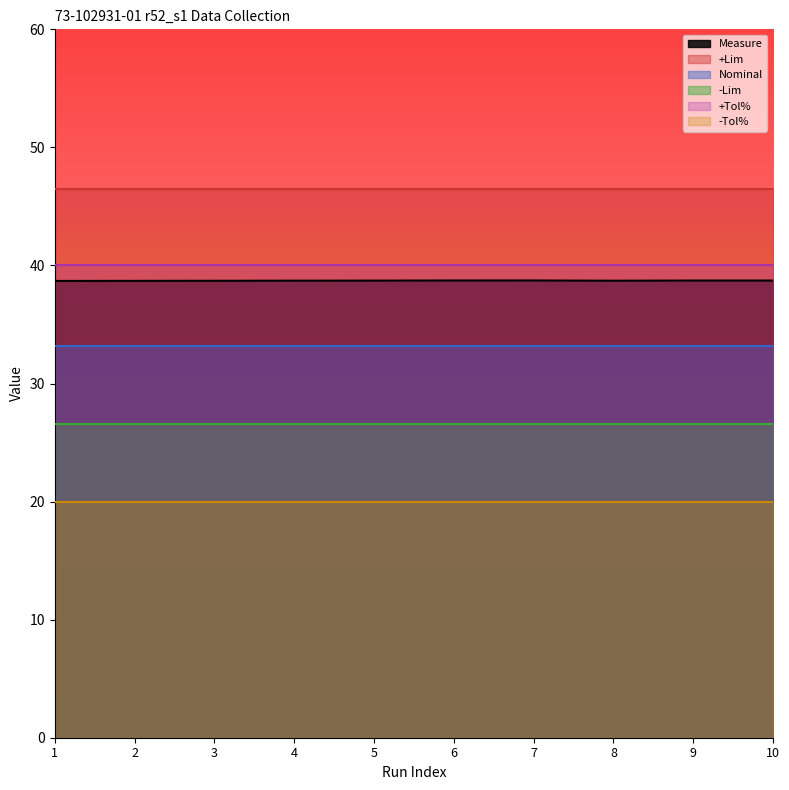

Reading right to left, what are all the values shown in this chart?

Measure: 10=38.7	9=38.7	8=38.7	7=38.7	6=38.7	5=38.7	4=38.7	3=38.7	2=38.7	1=38.7
+Lim: 10=46.5	9=46.5	8=46.5	7=46.5	6=46.5	5=46.5	4=46.5	3=46.5	2=46.5	1=46.5
Nominal: 10=33.2	9=33.2	8=33.2	7=33.2	6=33.2	5=33.2	4=33.2	3=33.2	2=33.2	1=33.2
-Lim: 10=26.6	9=26.6	8=26.6	7=26.6	6=26.6	5=26.6	4=26.6	3=26.6	2=26.6	1=26.6
+Tol%: 10=40.0	9=40.0	8=40.0	7=40.0	6=40.0	5=40.0	4=40.0	3=40.0	2=40.0	1=40.0
-Tol%: 10=20.0	9=20.0	8=20.0	7=20.0	6=20.0	5=20.0	4=20.0	3=20.0	2=20.0	1=20.0